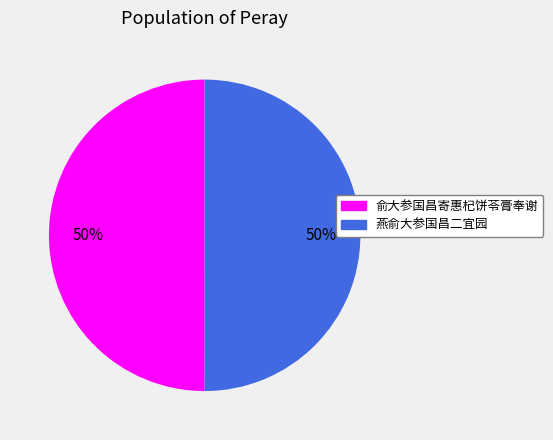

To the nearest percent, what is the combined percentage of 燕俞大参国昌二宜园 and 俞大参国昌寄惠杞饼苓膏奉谢?

100%